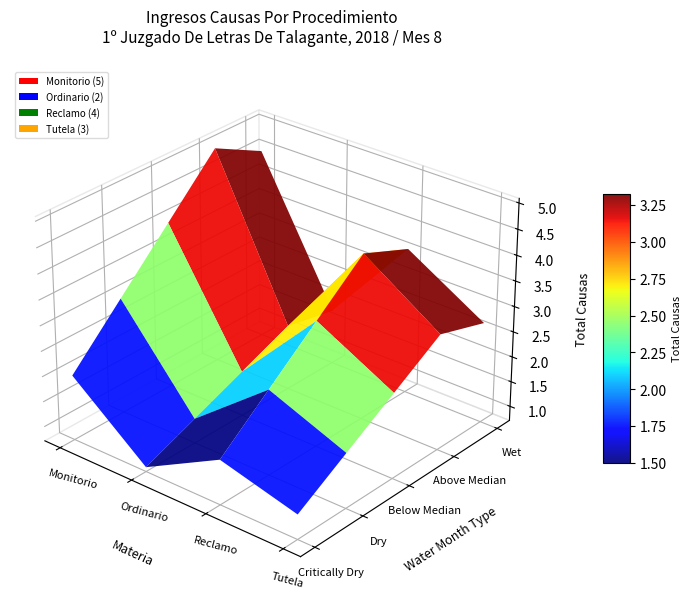

Reading left to right, extract all data points from this chart.

Monitorio: 0=5	1=5	2=5	3=5	4=5
Ordinario: 0=2	1=2	2=2	3=2	4=2
Reclamo: 0=4	1=4	2=4	3=4	4=4
Tutela: 0=3	1=3	2=3	3=3	4=3